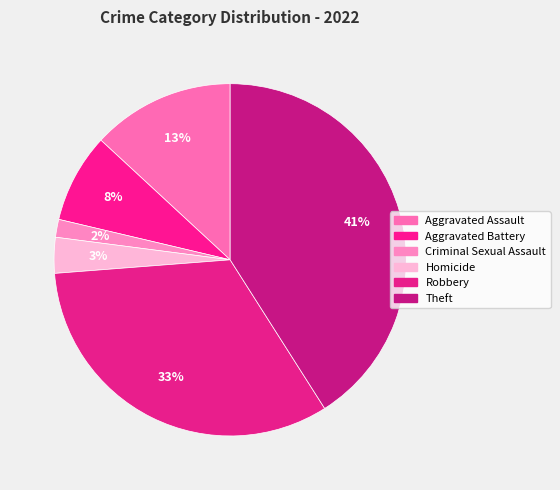

Is it true that Aggravated Assault is 7% of the pie?

False